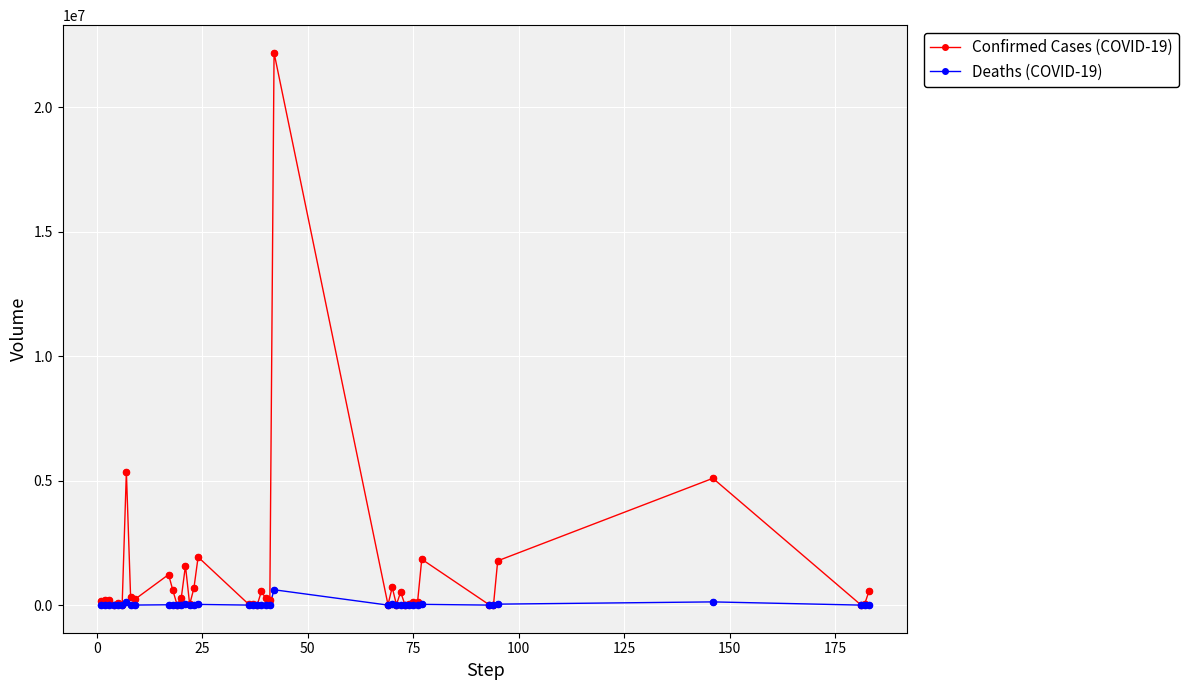

Which series has the largest total across all categories?

Confirmed Cases (COVID-19)